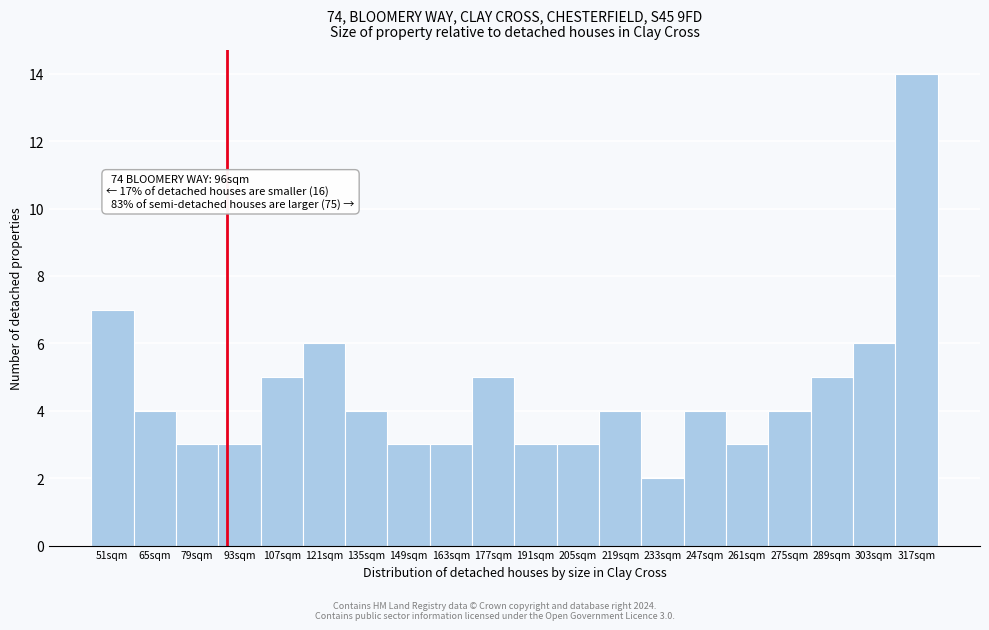

Reading left to right, extract all data points from this chart.

7	4	3	3	5	6	4	3	3	5	3	3	4	2	4	3	4	5	6	14